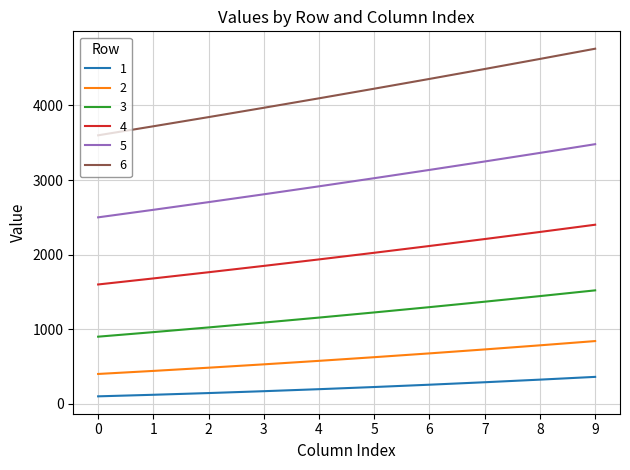

Count the 6 values in the range 3844 to 4489.

6